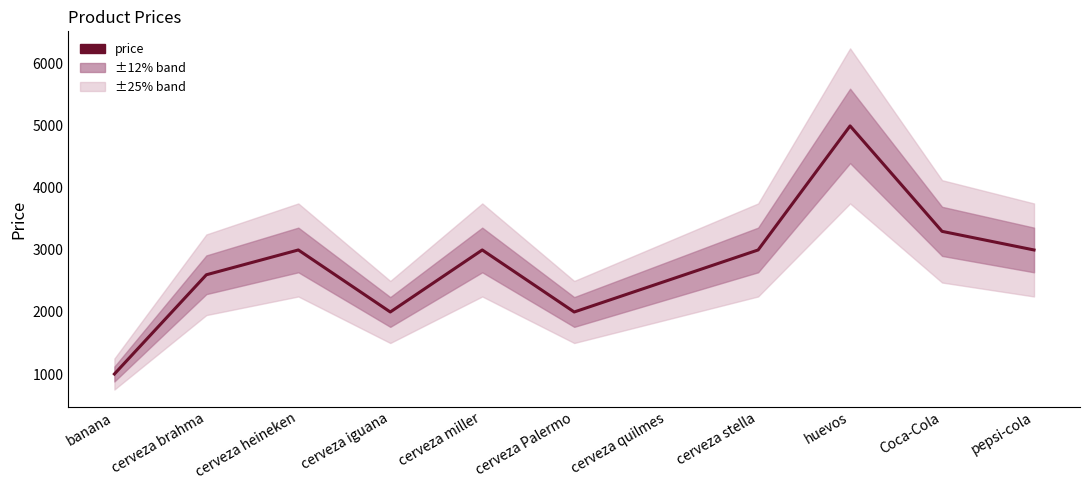

What is the sum of all values?

30400